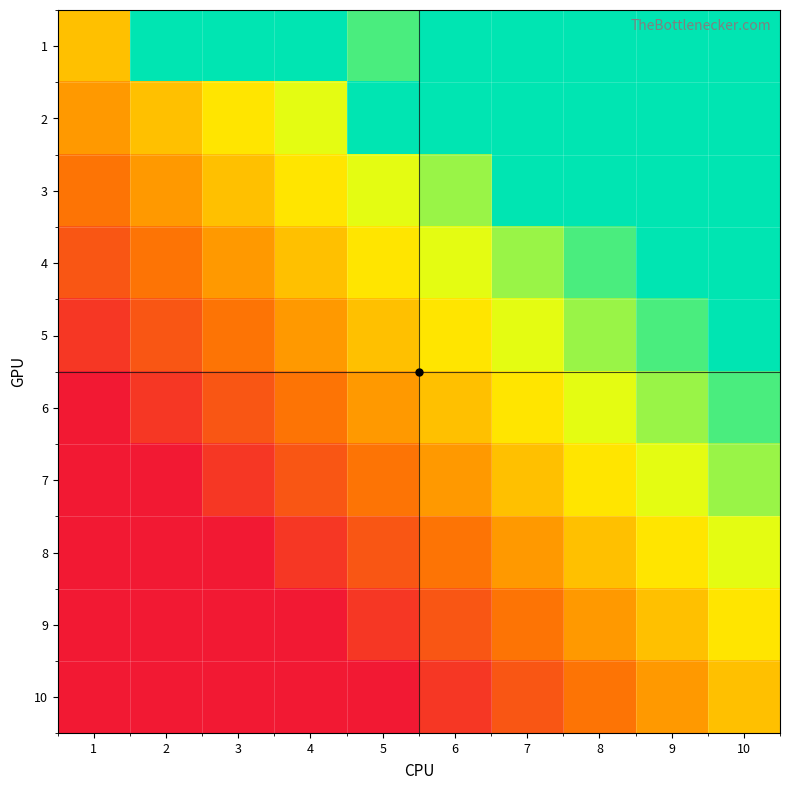

Between 1 and 2, which is larger?

2